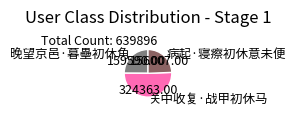

What is the smallest slice in the pie chart?

病起·寝瘵初休意未便